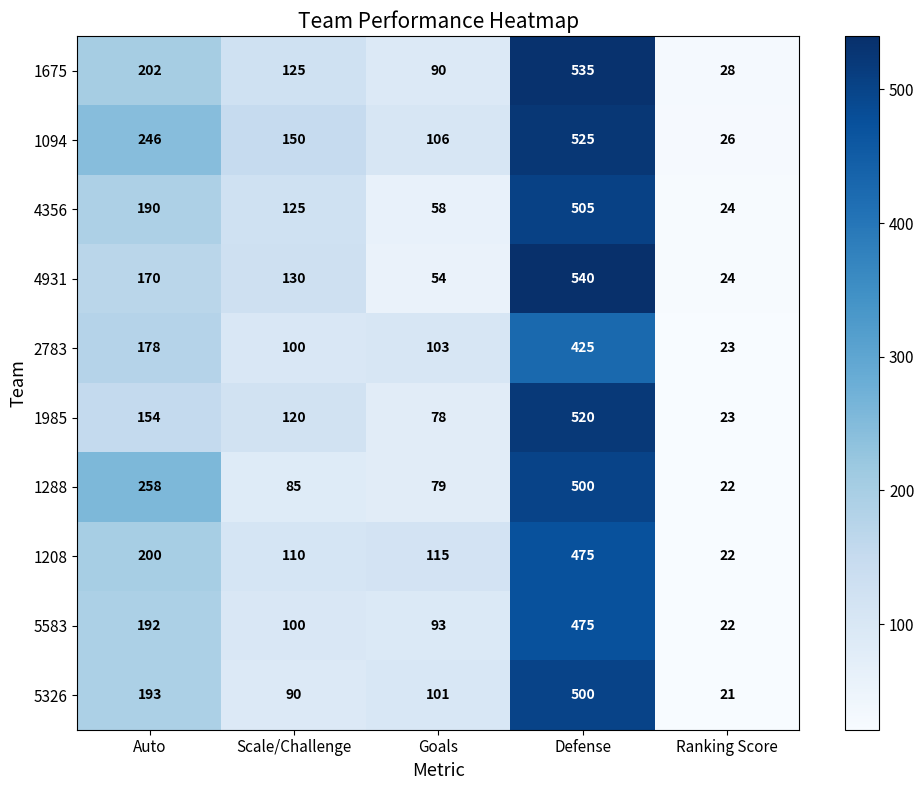

At which category does the chart reach its minimum across all series?

Ranking Score